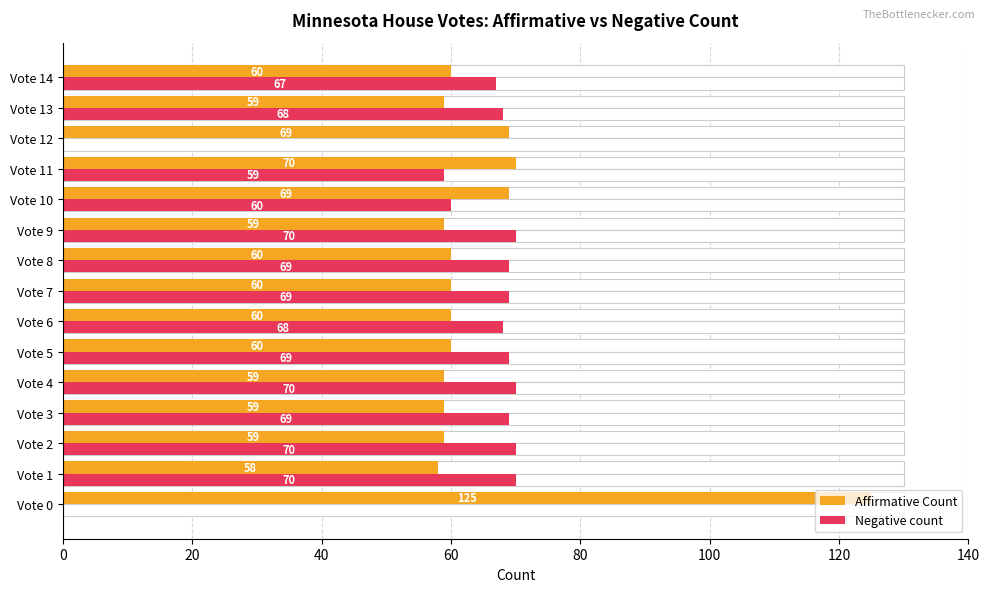

Reading left to right, extract all data points from this chart.

Affirmative Count: 125	58	59	59	59	60	60	60	60	59	69	70	69	59	60
Negative count: 0	70	70	69	70	69	68	69	69	70	60	59	0	68	67